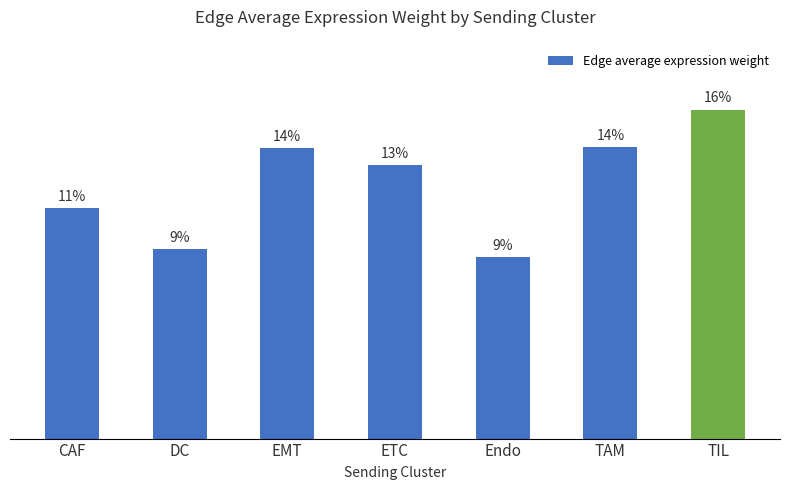

Rank the categories by value from lowest to highest.

Endo, DC, CAF, ETC, EMT, TAM, TIL